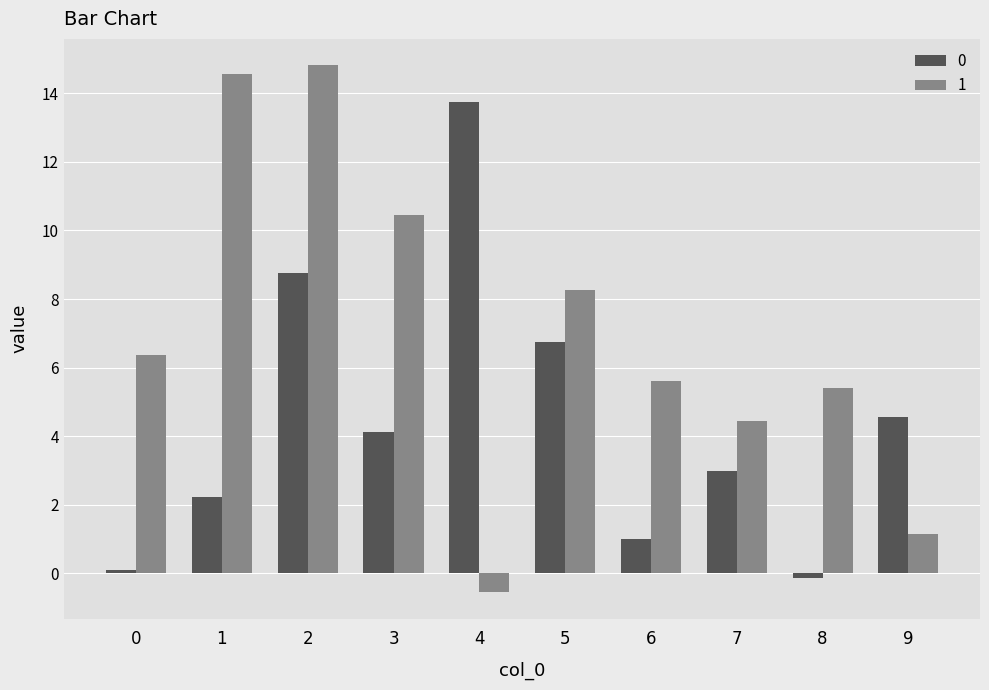

Is it true that 0 equals 13.7 at 4?

True